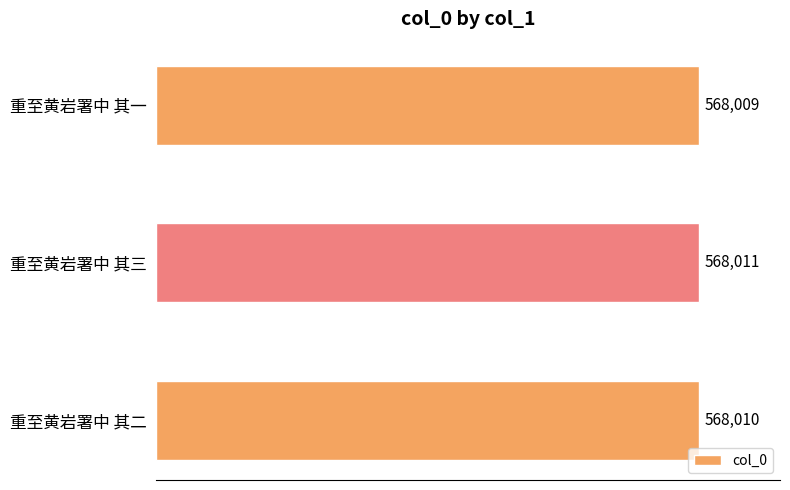

Reading bottom to top, what are all the values shown in this chart?

重至黄岩署中 其二=568010	重至黄岩署中 其三=568011	重至黄岩署中 其一=568009